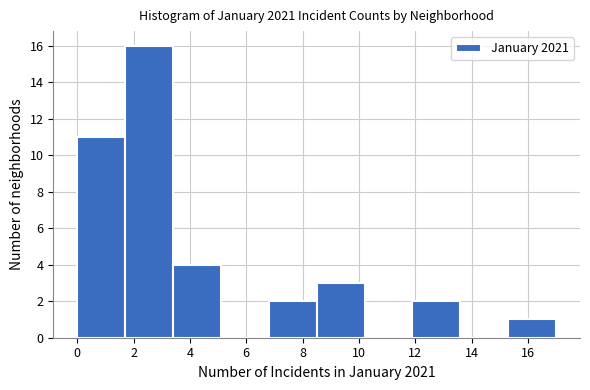

Over which range of the x-axis is the bar tallest?

1.7 to 3.4